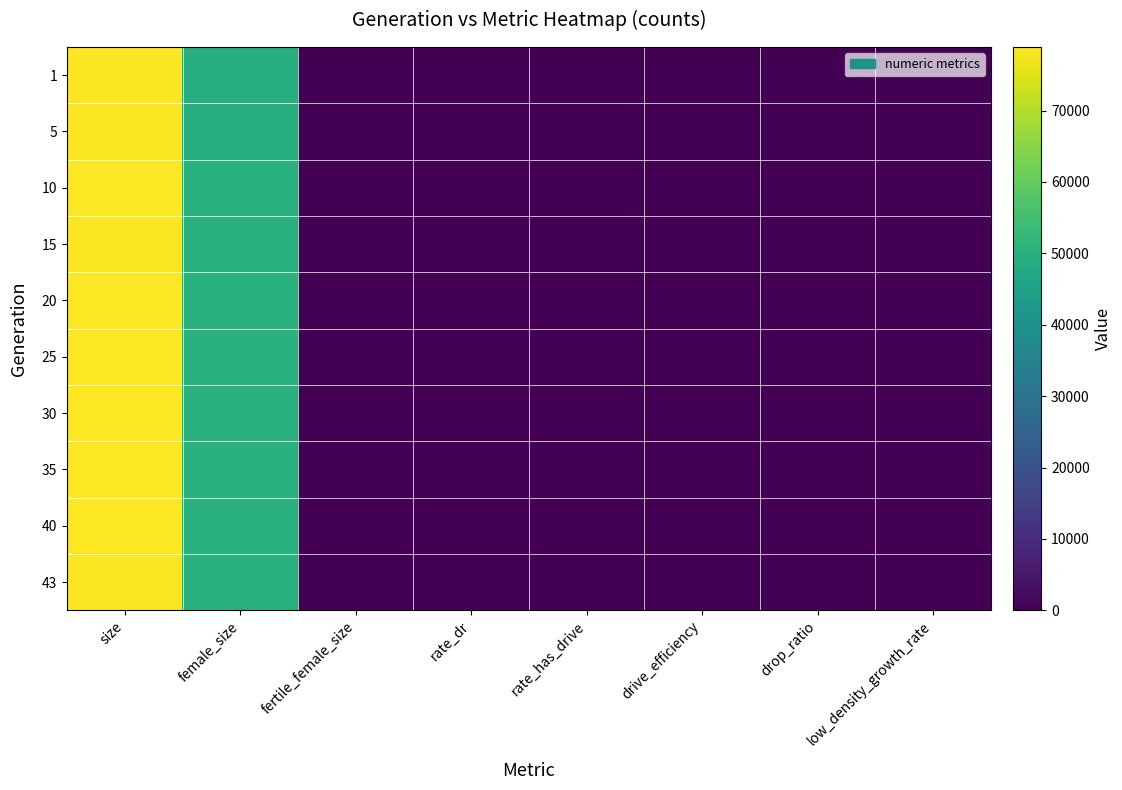

List the series in order of their peak value, highest first.

25, 30, 20, 10, 40, 35, 15, 43, 5, 1